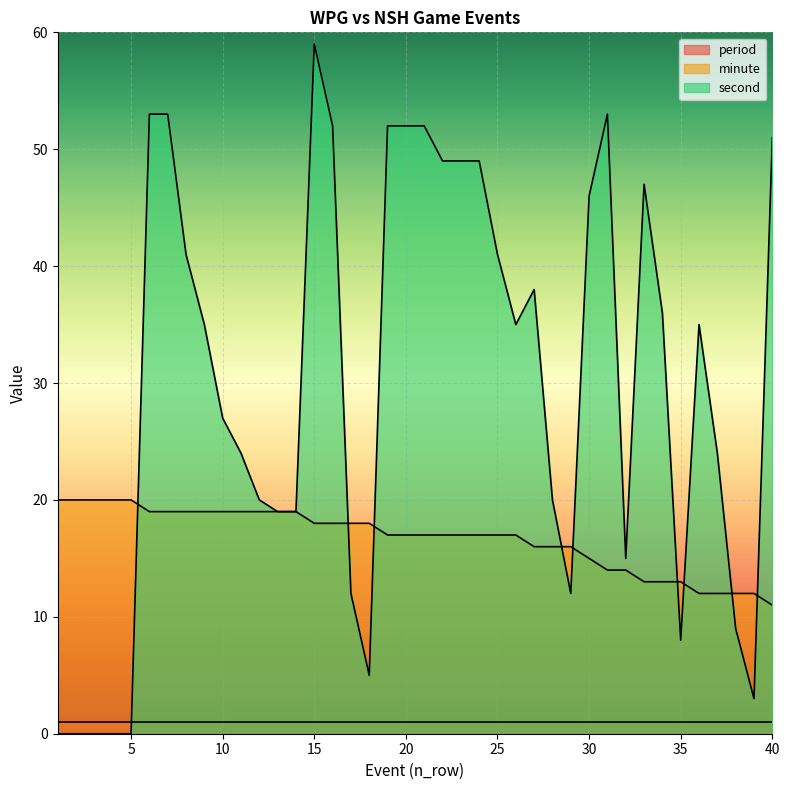

Where is second nearest to the value 29?

10